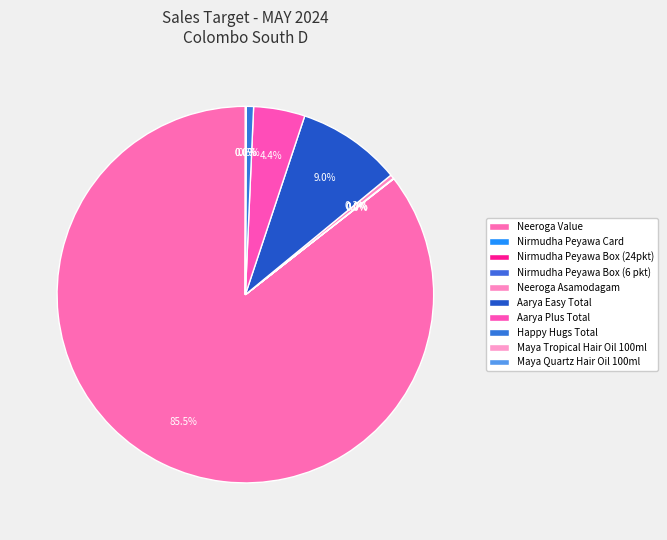

Count the number of slices in the pie.

10